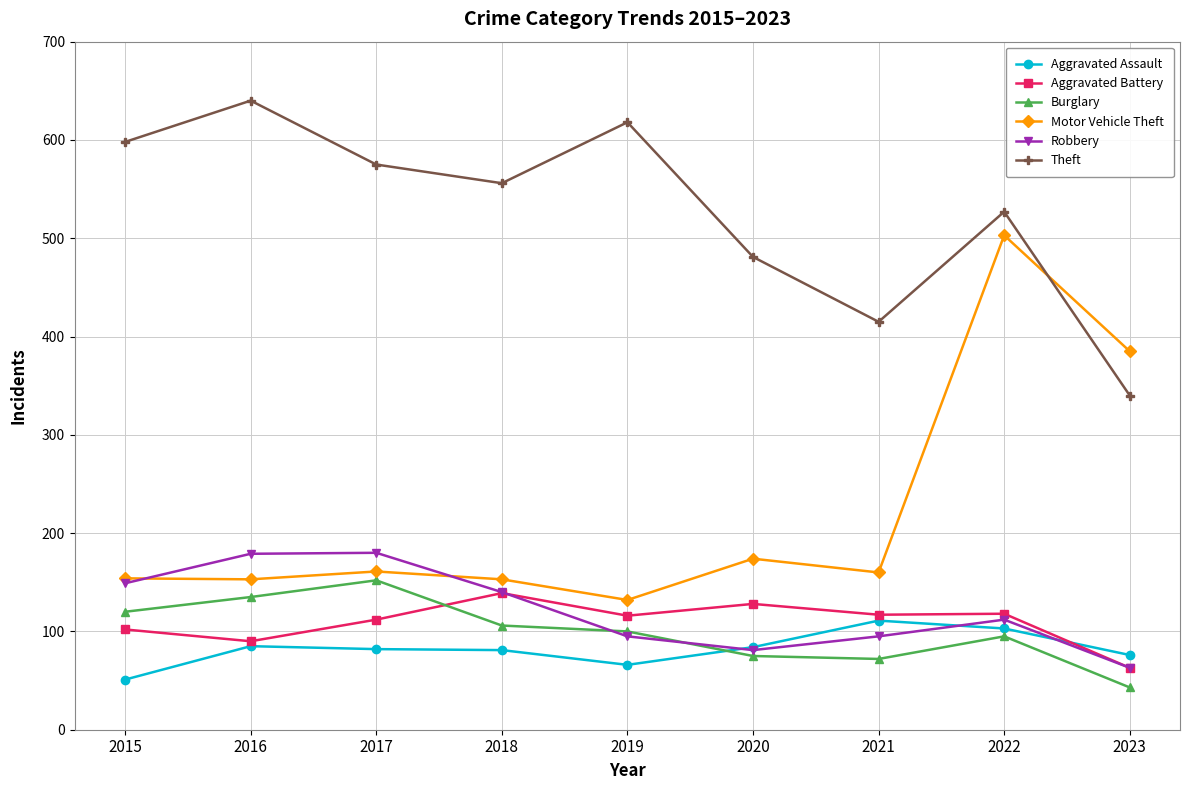

Between 2017 and 2022, which series saw the biggest shift?

Motor Vehicle Theft